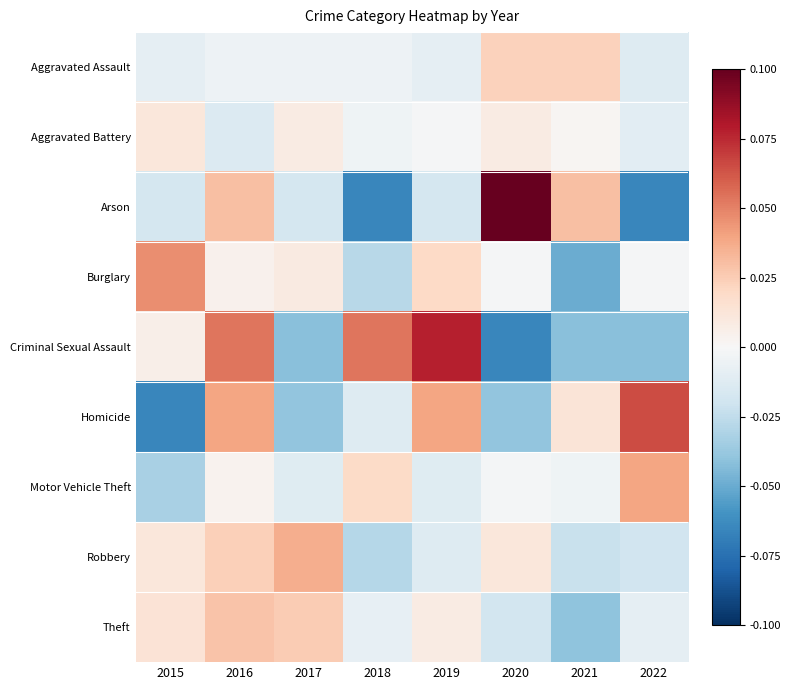

Which label corresponds to the smallest value in the chart?

2020